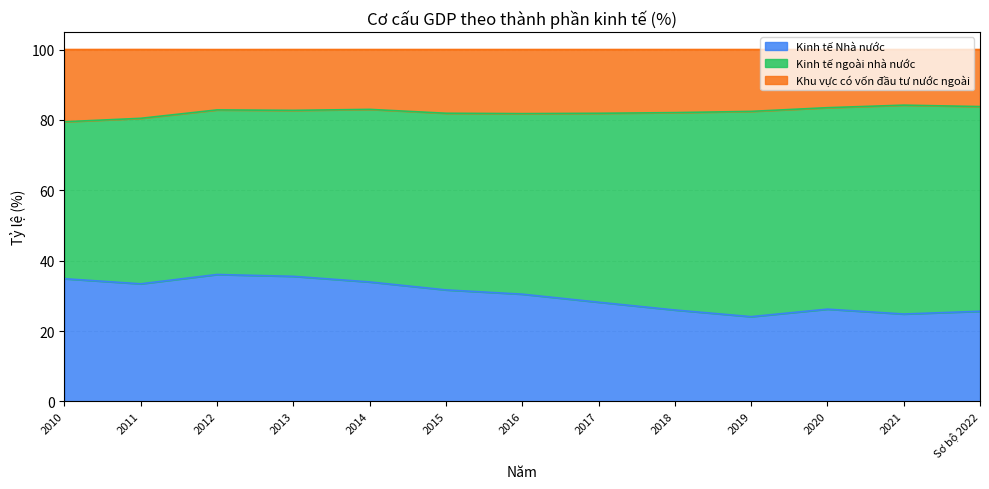

True or false: Kinh tế Nhà nước and Khu vực có vốn đầu tư nước ngoài intersect in this chart.

False